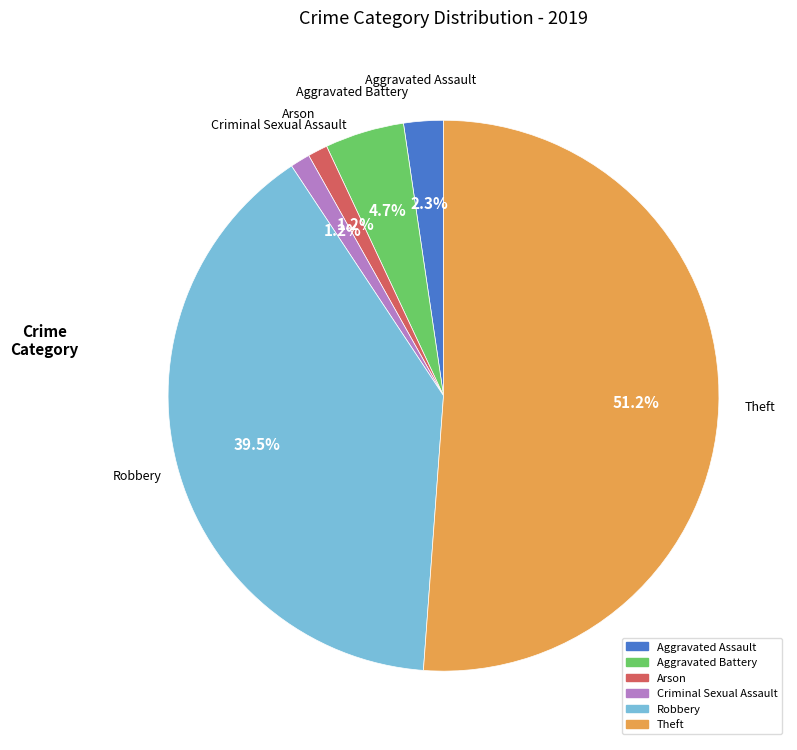

Is there a majority slice in this chart?

Yes